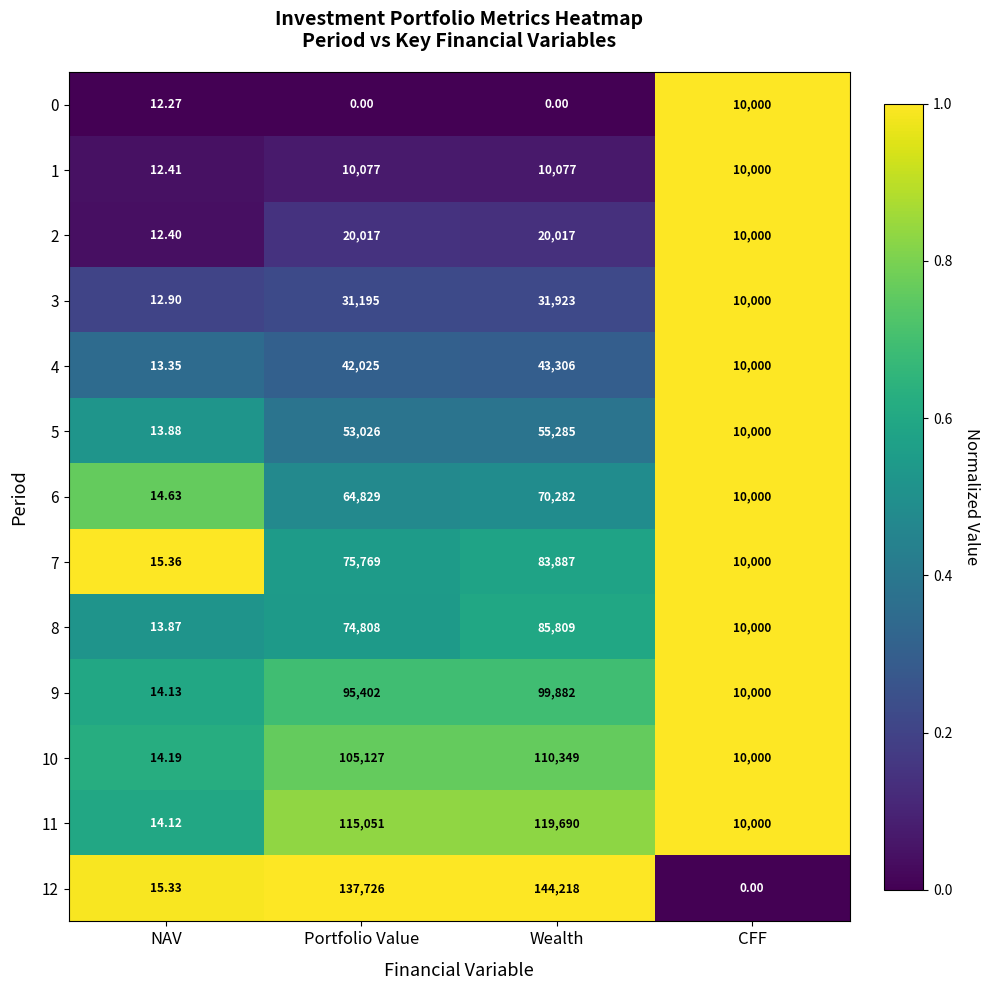

At which label does 0 first exceed 12?

NAV